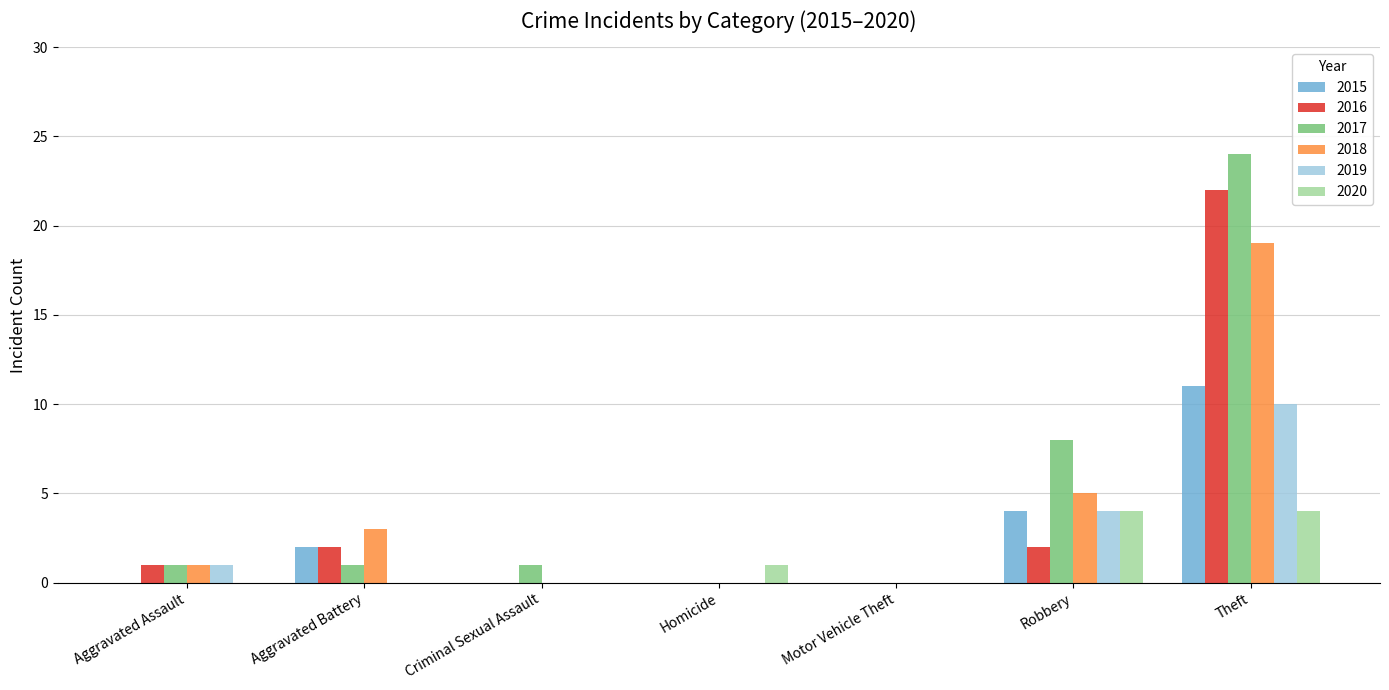

Which category has the highest value in the 2019 series?

Theft